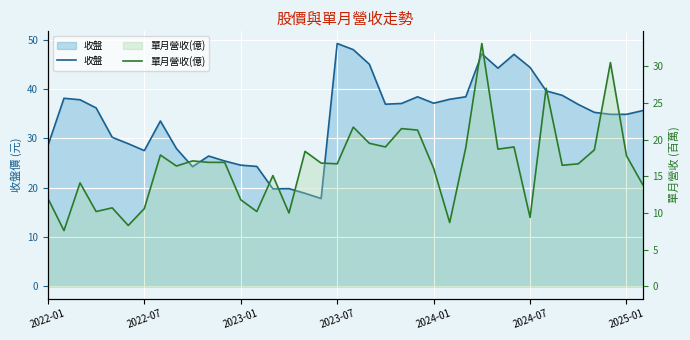

At how many categories does at least one series exceed 43?

7